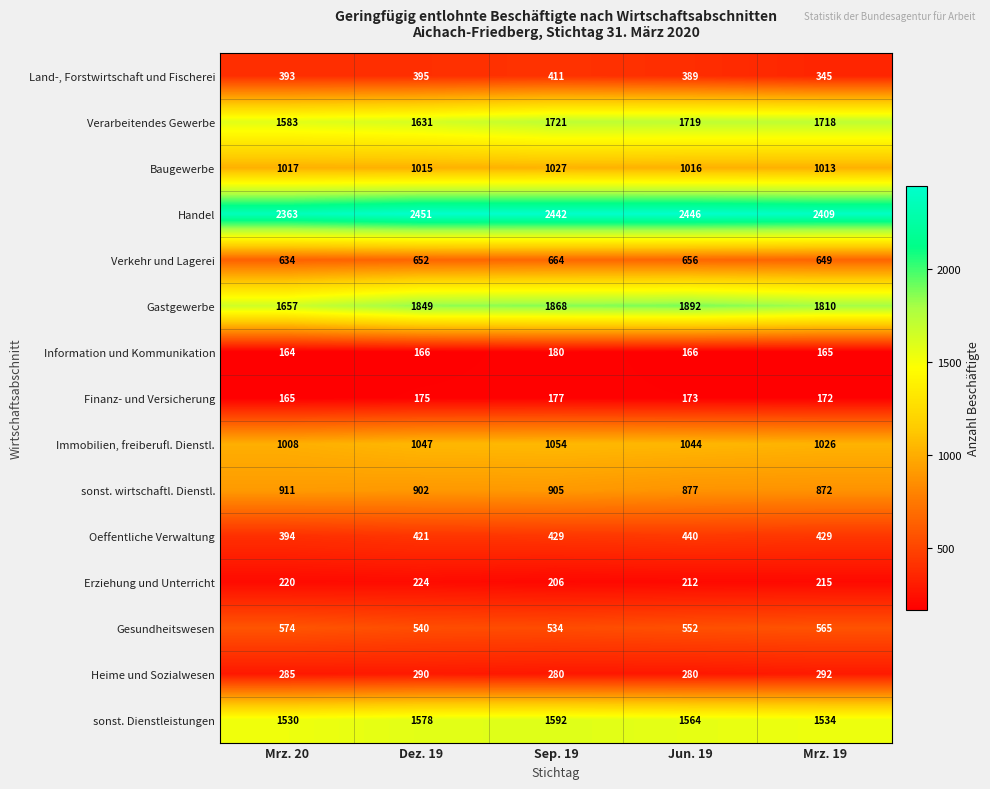

Rank the series at Sep. 19 from lowest to highest value.

Finanz- und Versicherung, Information und Kommunikation, Erziehung und Unterricht, Heime und Sozialwesen, Land-, Forstwirtschaft und Fischerei, Oeffentliche Verwaltung, Gesundheitswesen, Verkehr und Lagerei, sonst. wirtschaftl. Dienstl., Baugewerbe, Immobilien, freiberufl. Dienstl., sonst. Dienstleistungen, Verarbeitendes Gewerbe, Gastgewerbe, Handel